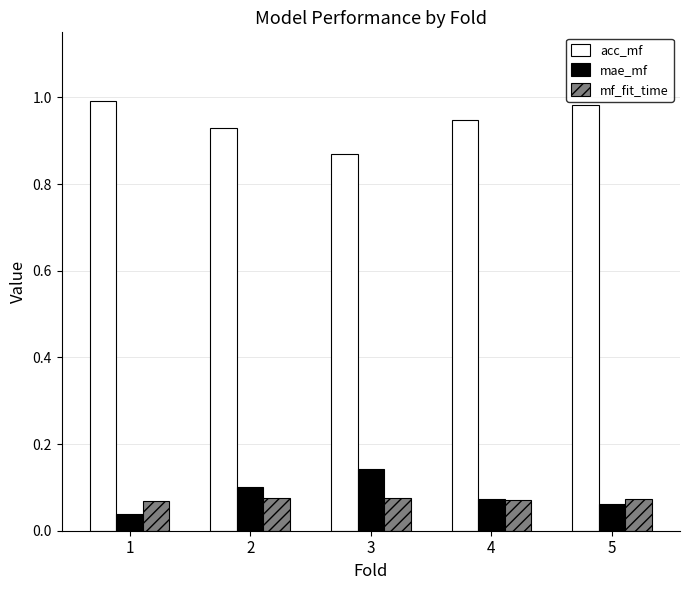

Is it true that acc_mf equals 1.7 at 4?

False